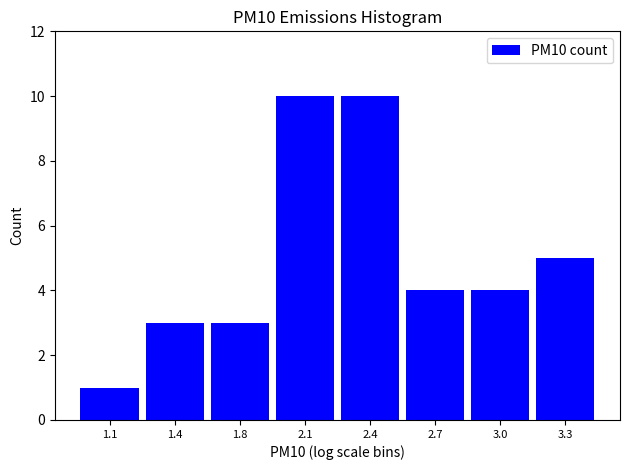

Reading left to right, extract all data points from this chart.

1	3	3	10	10	4	4	5